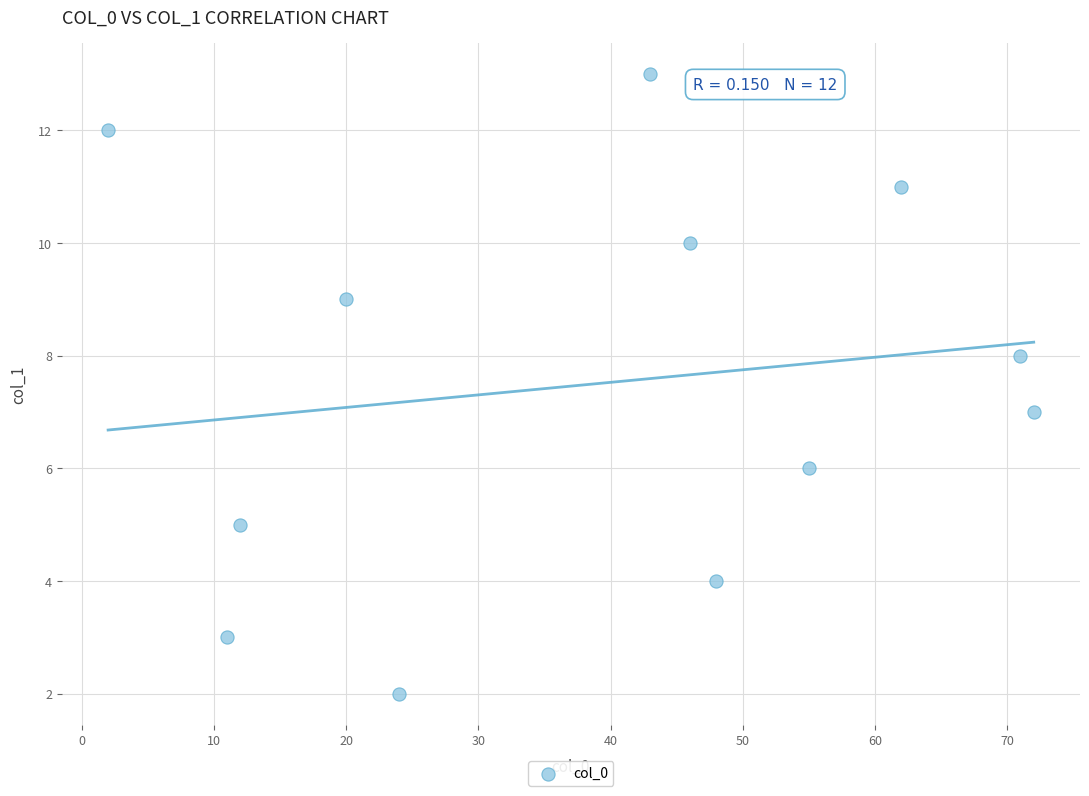

What is the range of Y values (max minus min)?

11